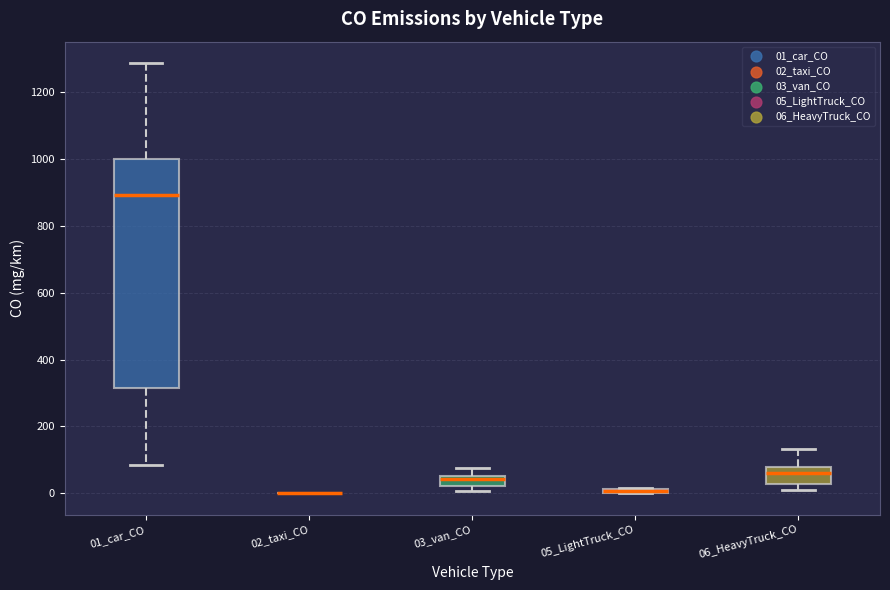

Comparing the boxes themselves (not the whiskers), which one is the tallest?

01_car_CO